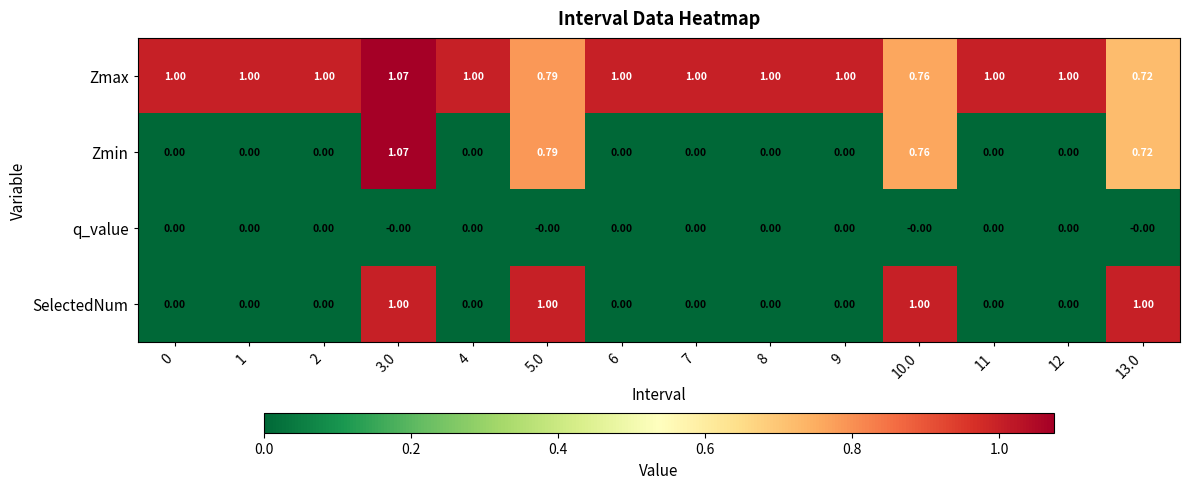

Which series has the largest total across all categories?

Zmax